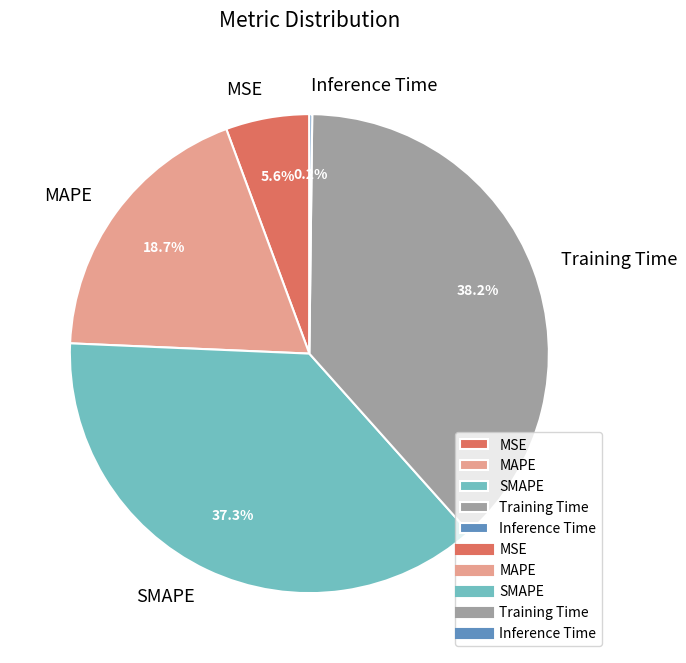

Is MSE the majority of the pie?

No